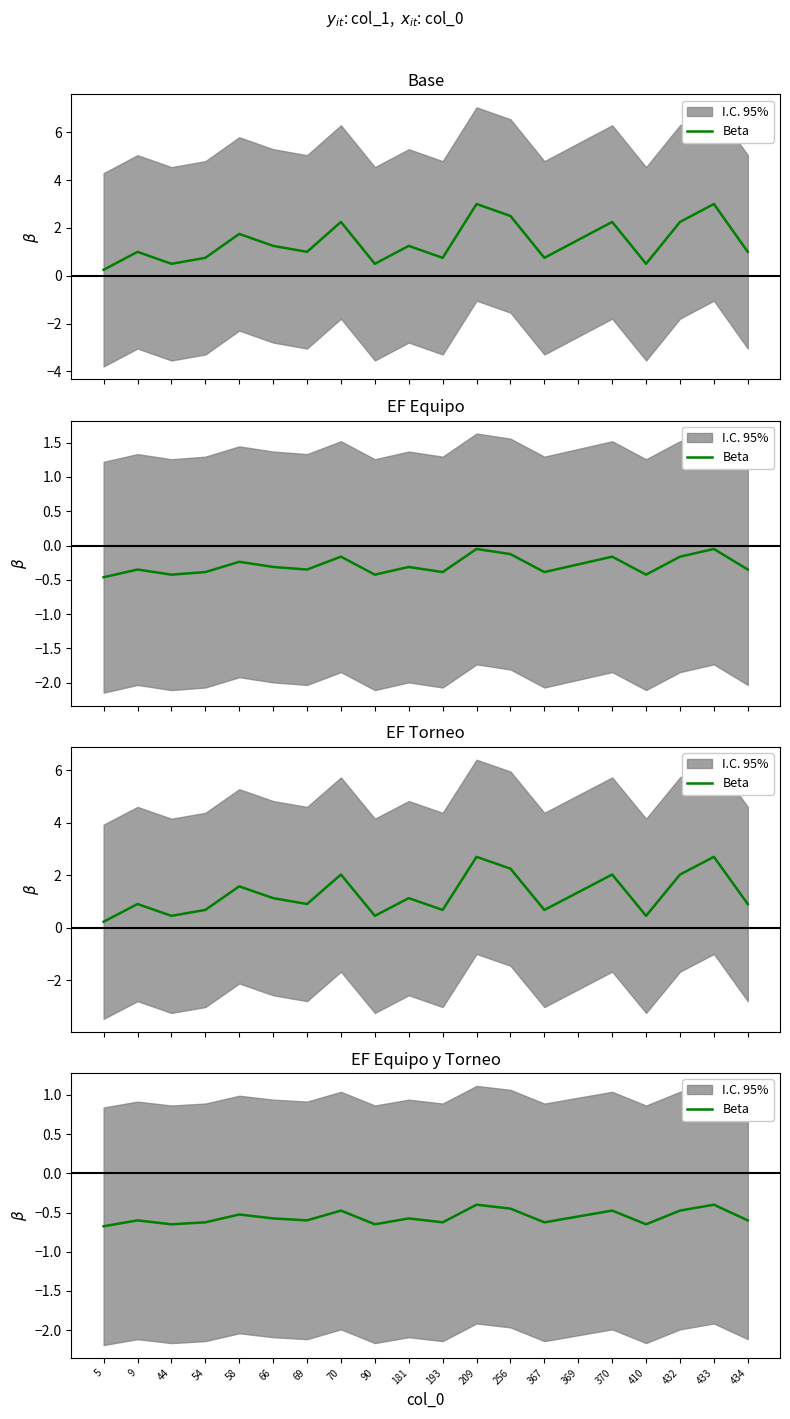

How many data points does each series have?

20